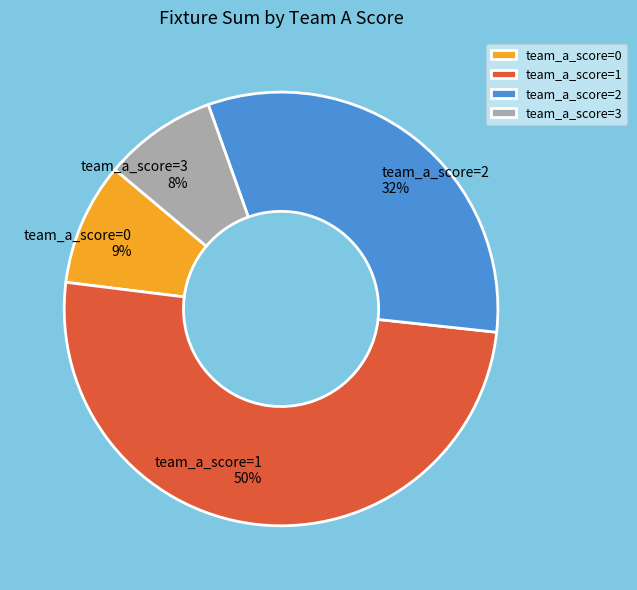

The team_a_score=3 8% slice represents 8% of the pie. True or false?

True